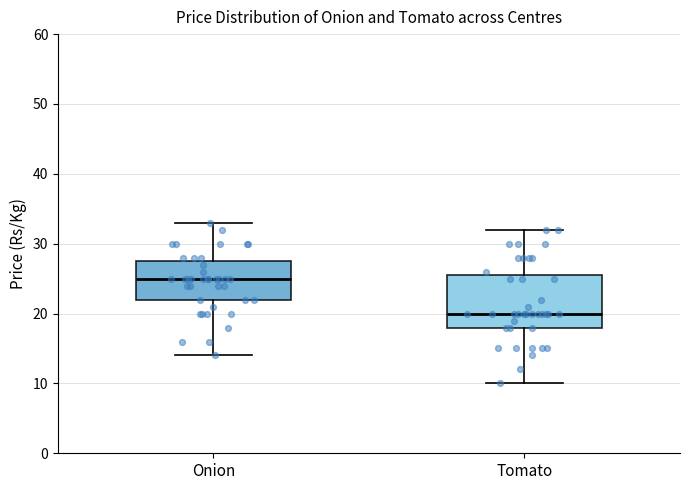

Which box has the lowest median line?

Tomato